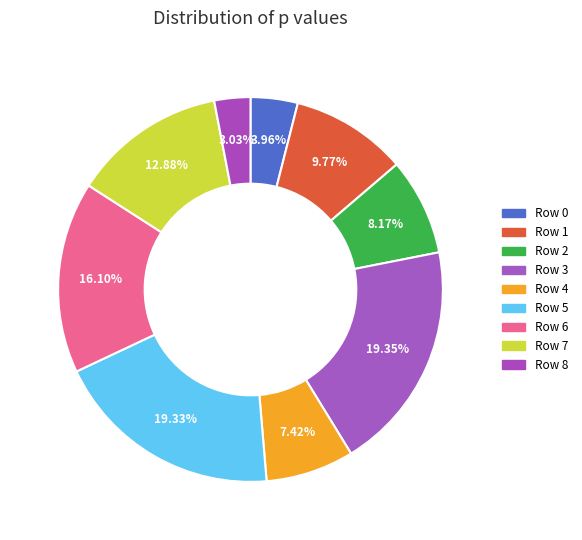

What percentage do Row 4 and Row 5 together represent?

26.7%